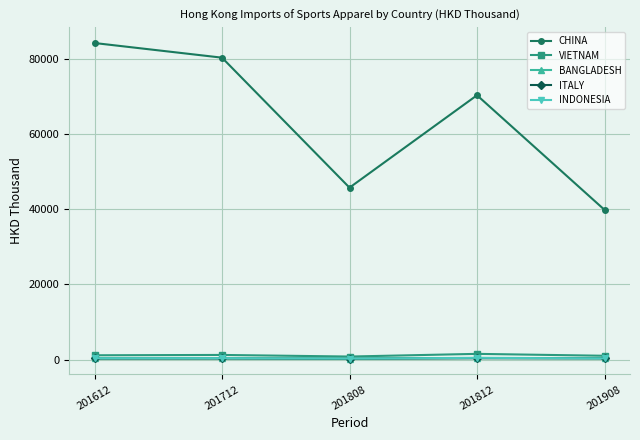

Between 201712 and 201808, which series saw the biggest shift?

CHINA